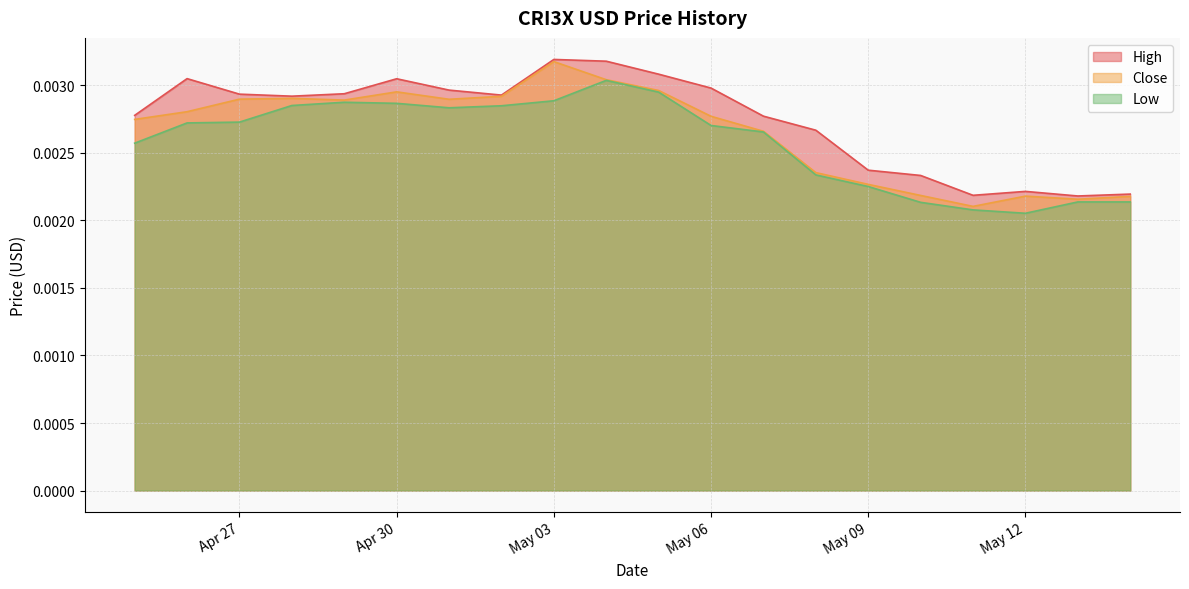

How many Low values are between 0 and 1?

20